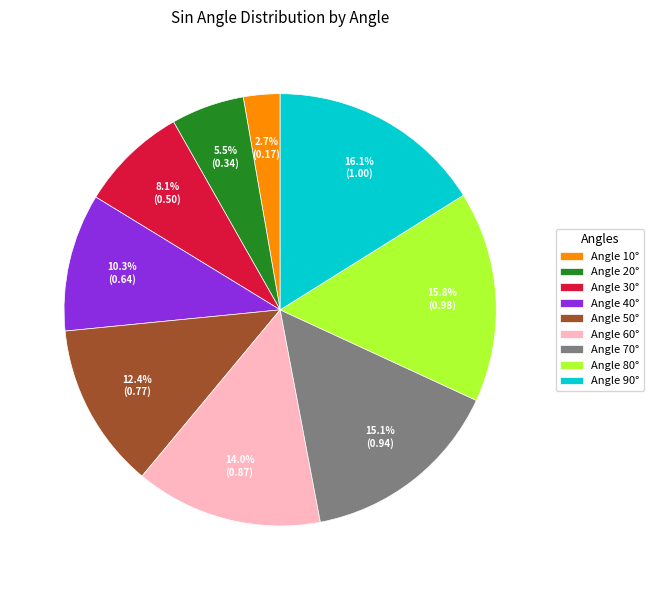

What percentage do Angle 30° and Angle 60° together represent?

22.1%